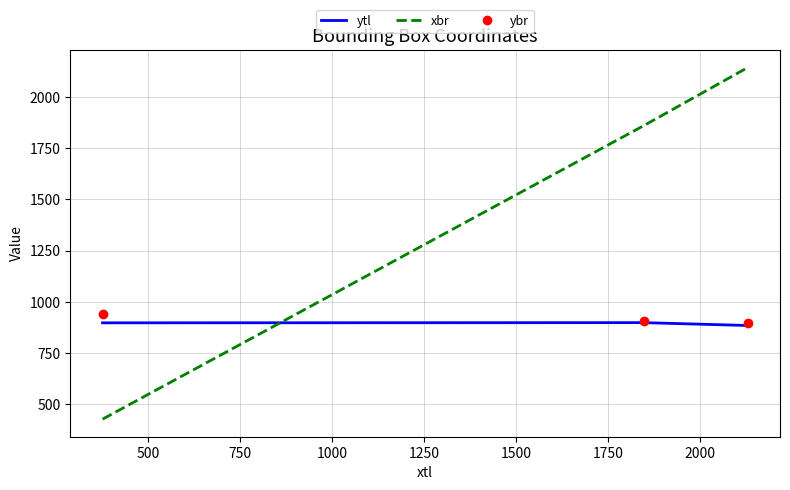

What is the highest value of the xbr series?

2144